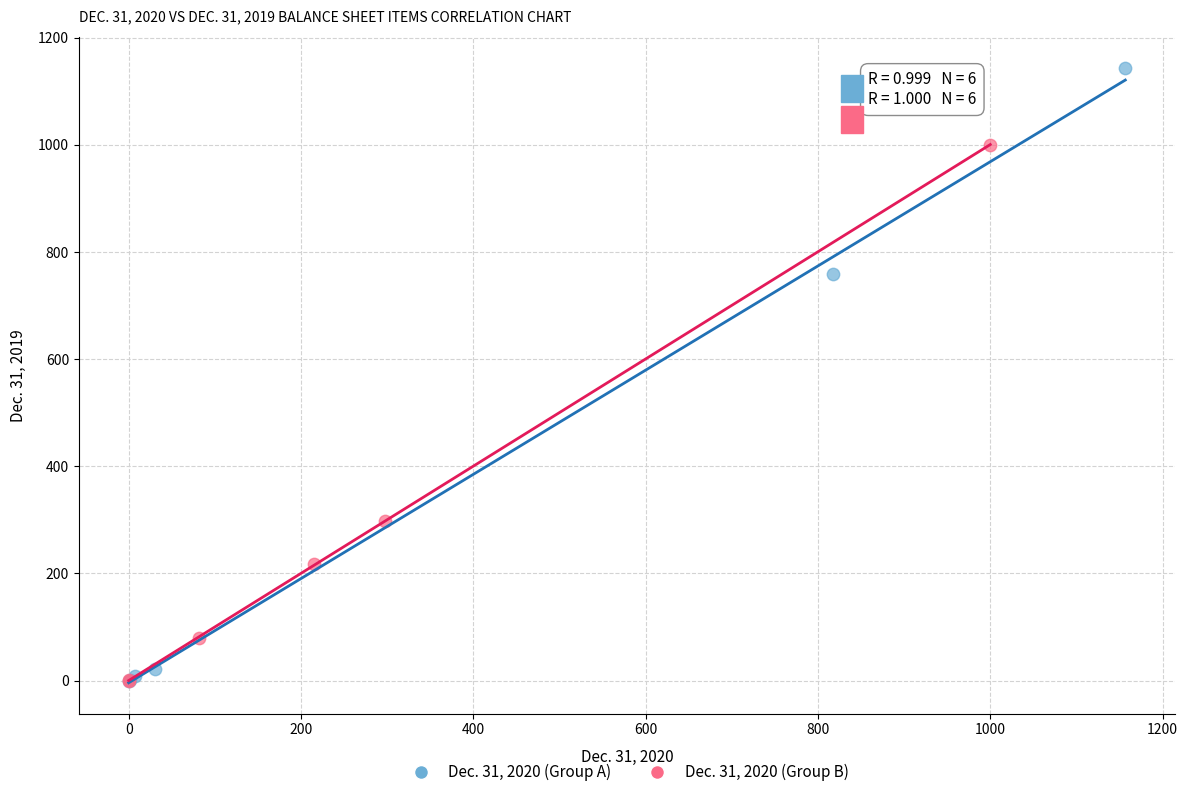

Which series has the widest spread of Y values?

Dec. 31, 2020 (Group A)